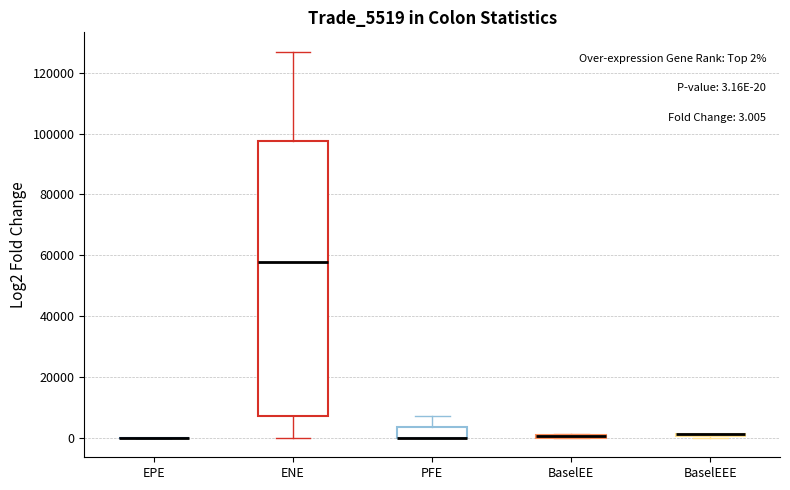

Comparing the boxes themselves (not the whiskers), which one is the tallest?

ENE